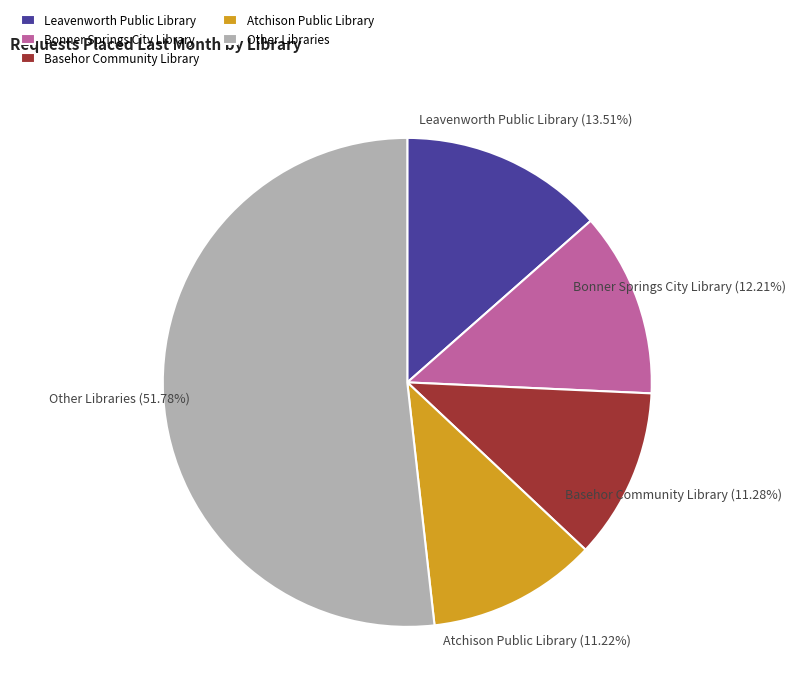

Is the sum of Leavenworth Public Library and Other Libraries greater than half?

Yes